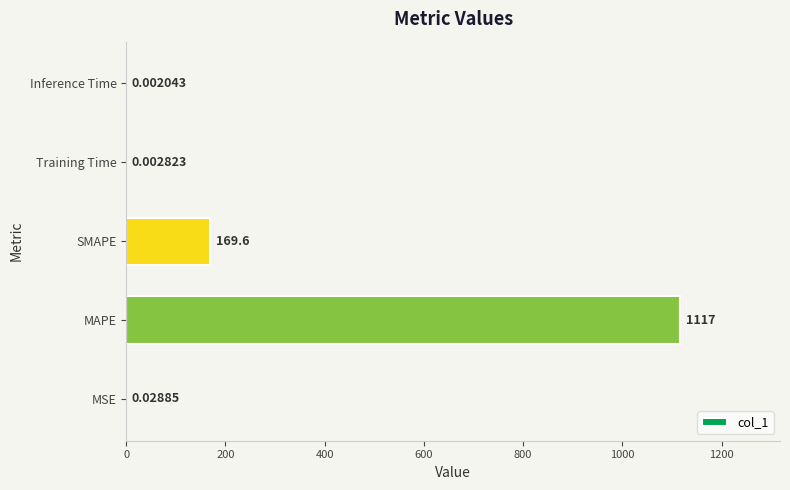

Which has a higher value, MAPE or Inference Time?

MAPE